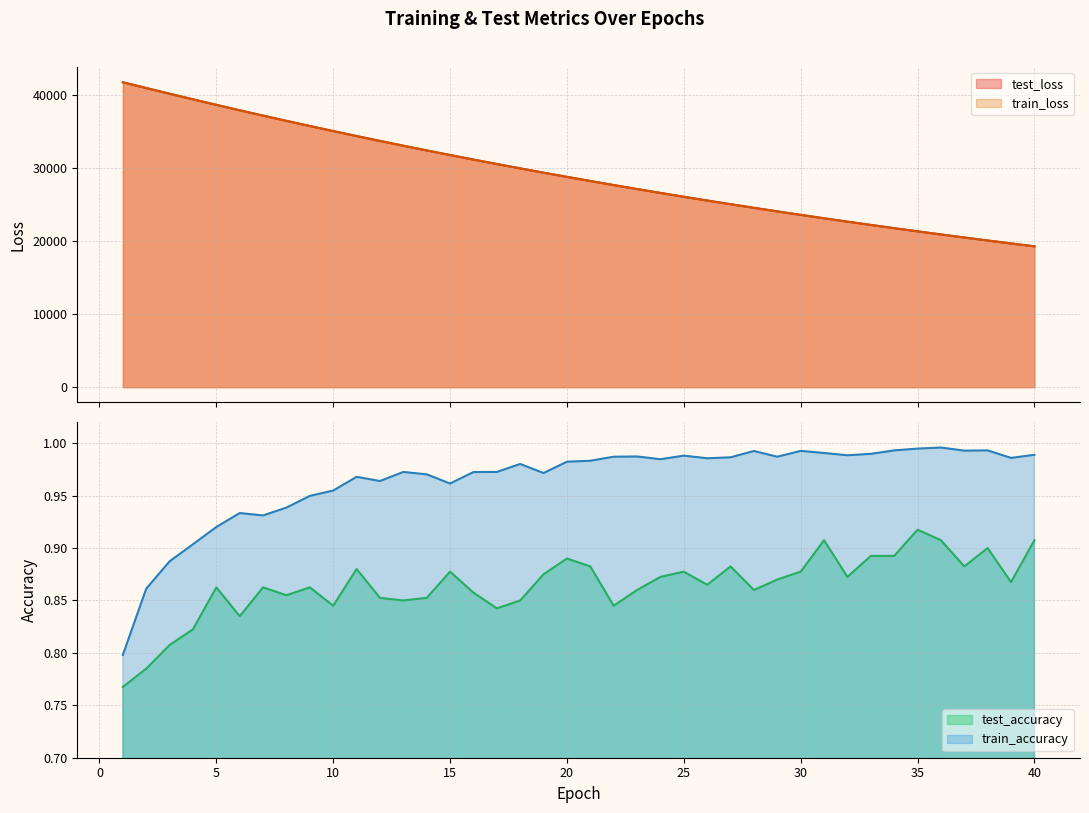

Rank the series at 20 from lowest to highest value.

test_accuracy, train_accuracy, train_loss, test_loss